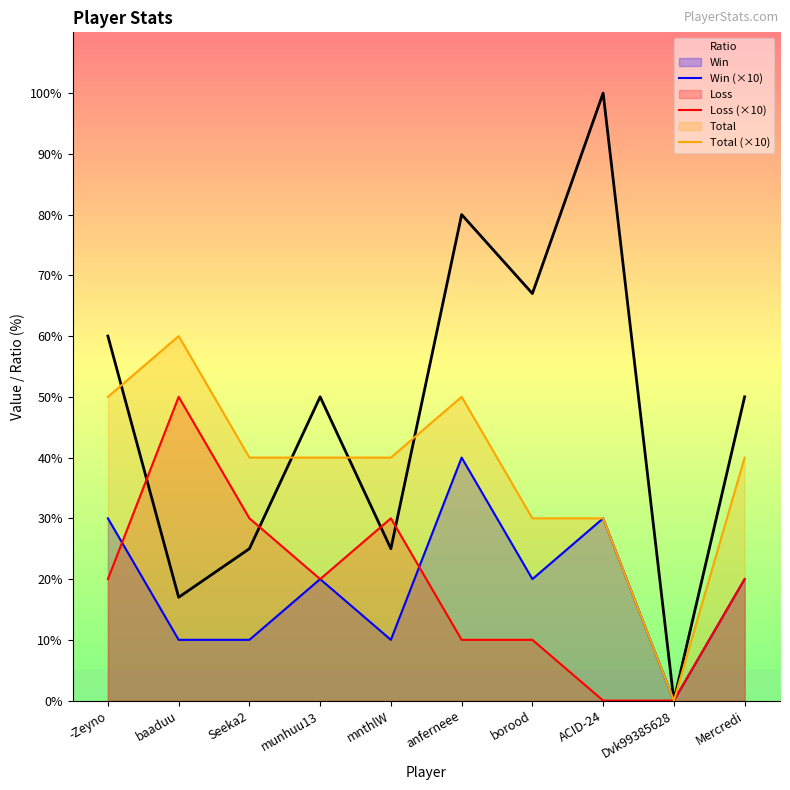

Which series changed the most between anferneee and borood?

Win (×10)